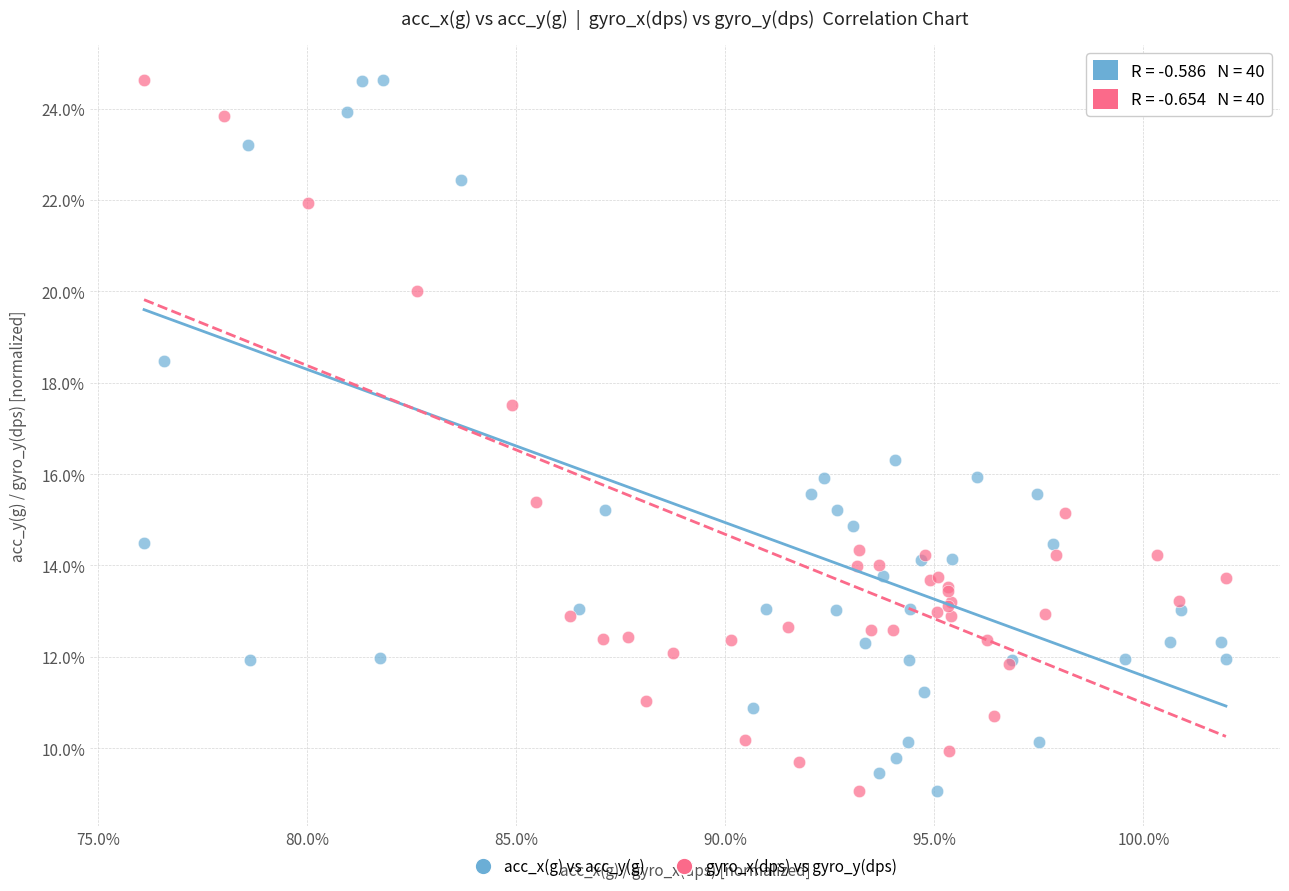

What are all the series names shown in the legend?

acc_x(g) vs acc_y(g), gyro_x(dps) vs gyro_y(dps)